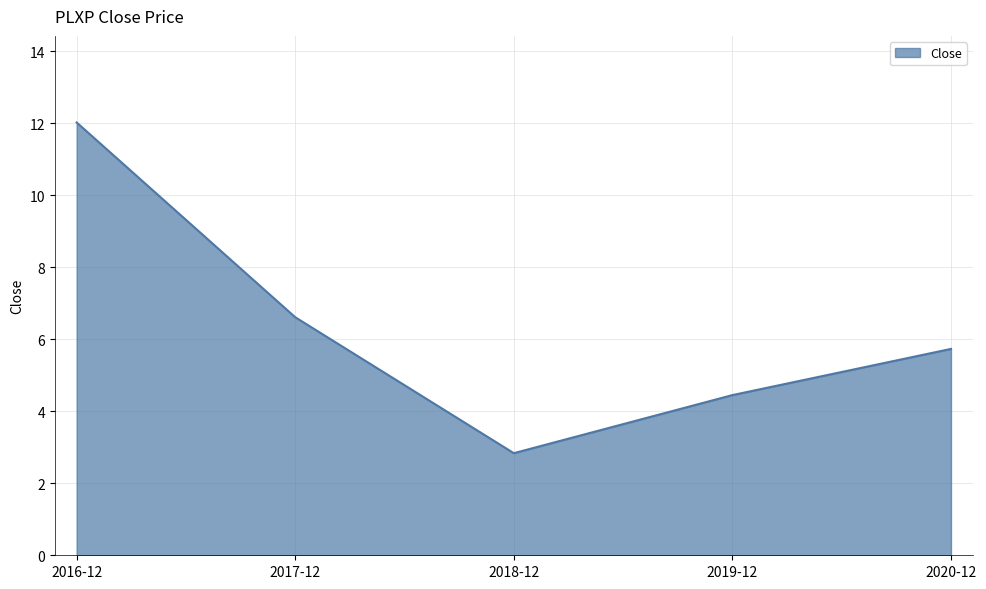

Is it true that the value at 2019-12 is 4.4?

True